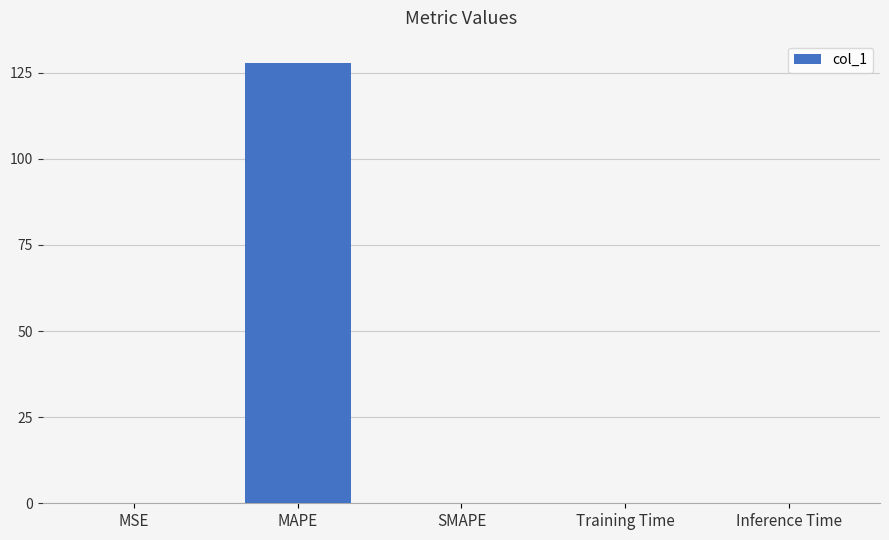

True or false: the data shows 0.0 at Inference Time.

True